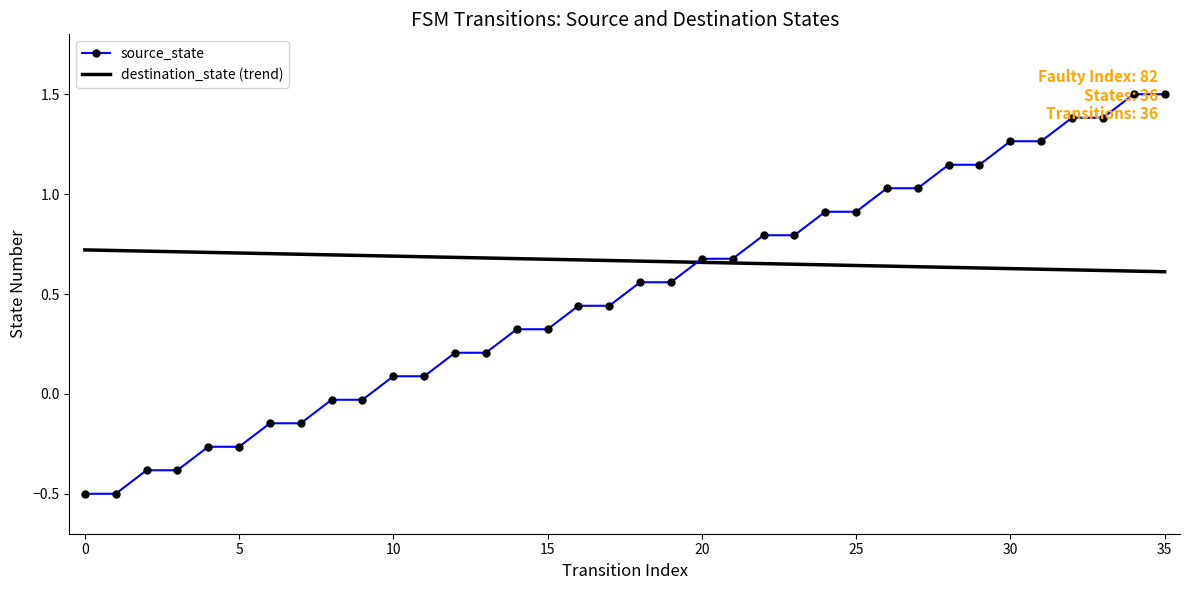

What is the difference between the maximum and minimum values in the destination_state (trend) series?

0.1